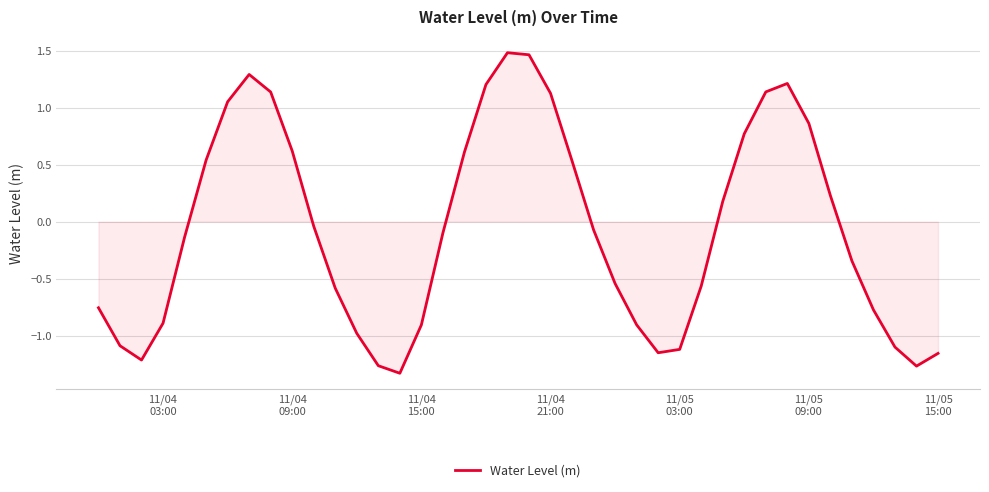

What is the difference between the maximum and minimum values?

2.8